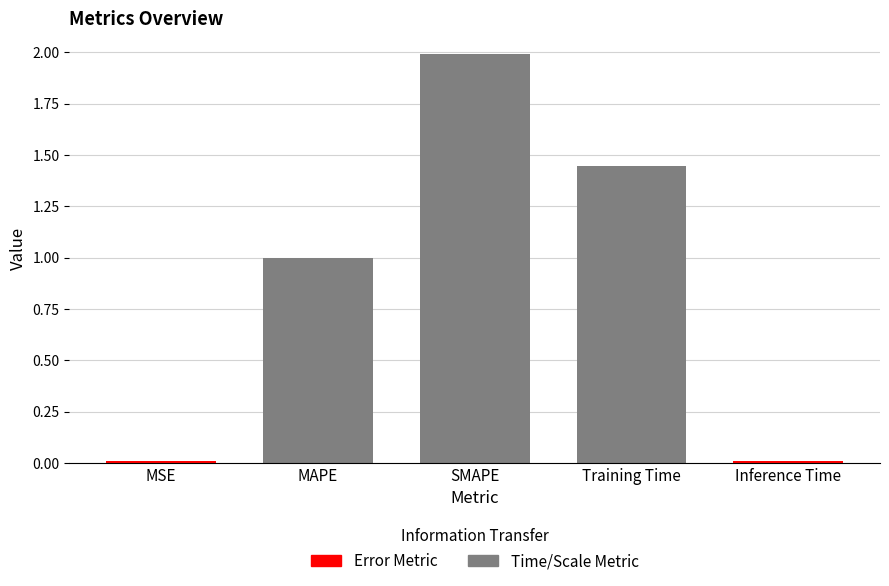

What is the change in value from Training Time to Inference Time?

-1.4